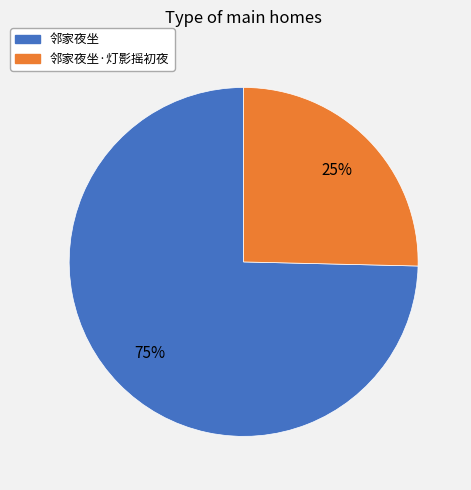

Is there any slice that represents more than half of the pie?

Yes